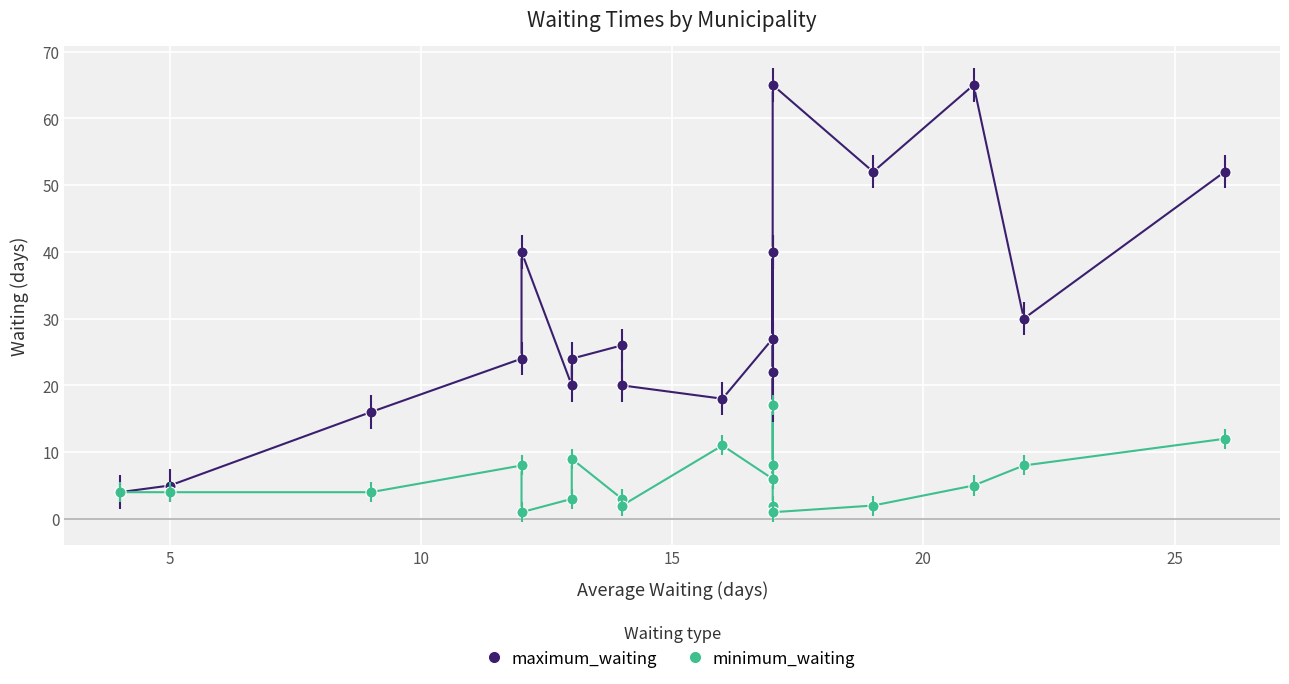

True or false: minimum_waiting and maximum_waiting cross at least once.

False